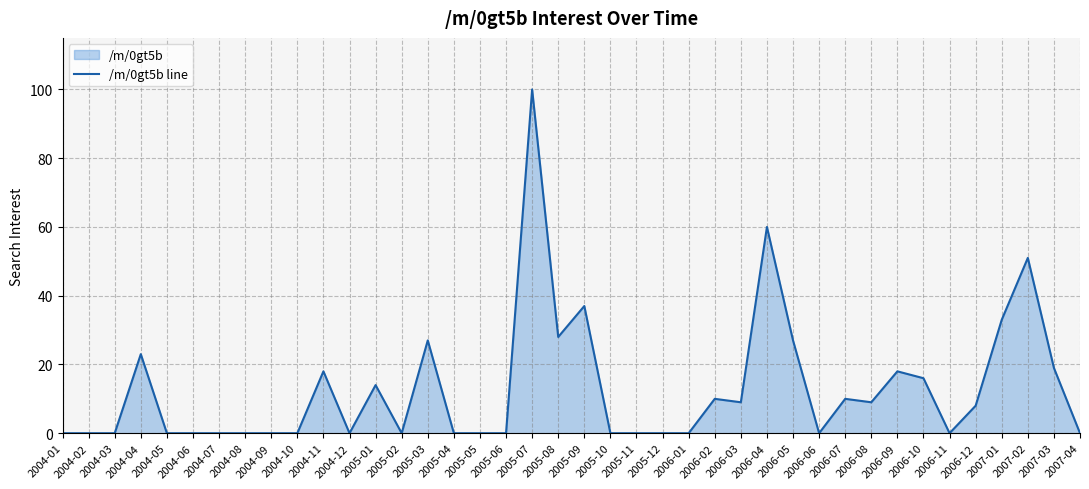

What position from the right is 2005-11?

18